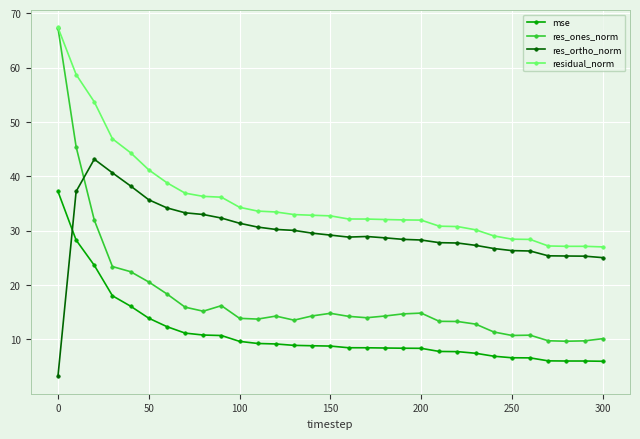

List the series in order of their overall mean, lowest first.

mse, res_ones_norm, res_ortho_norm, residual_norm